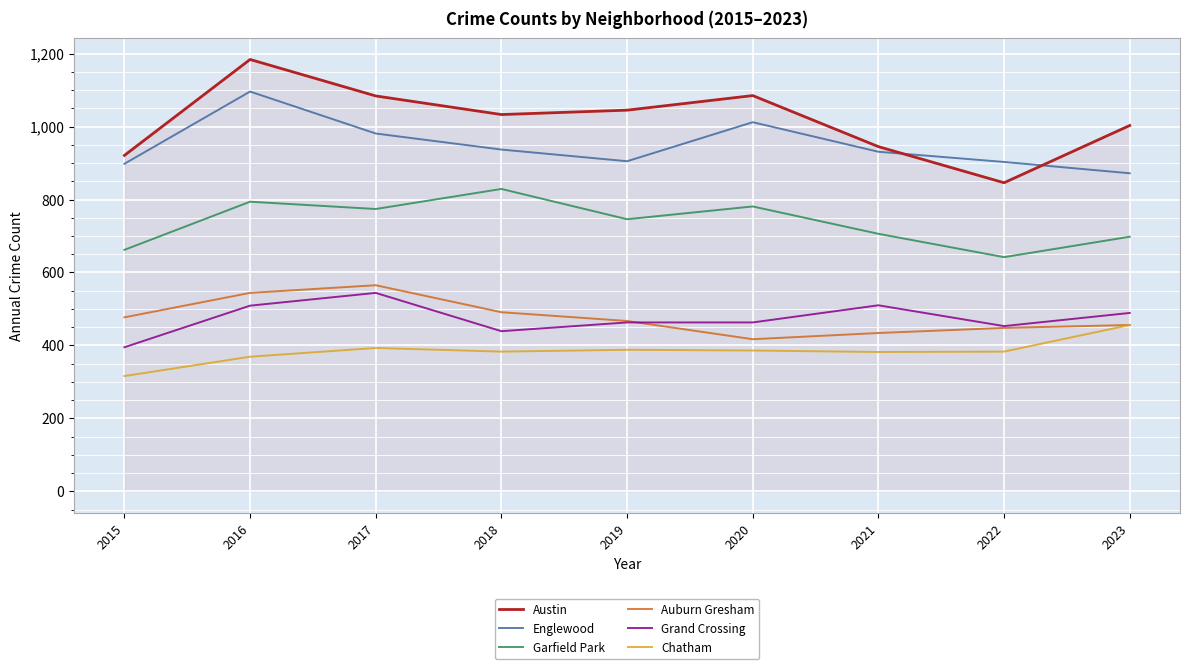

Where does the Chatham series first go above 383?

2017